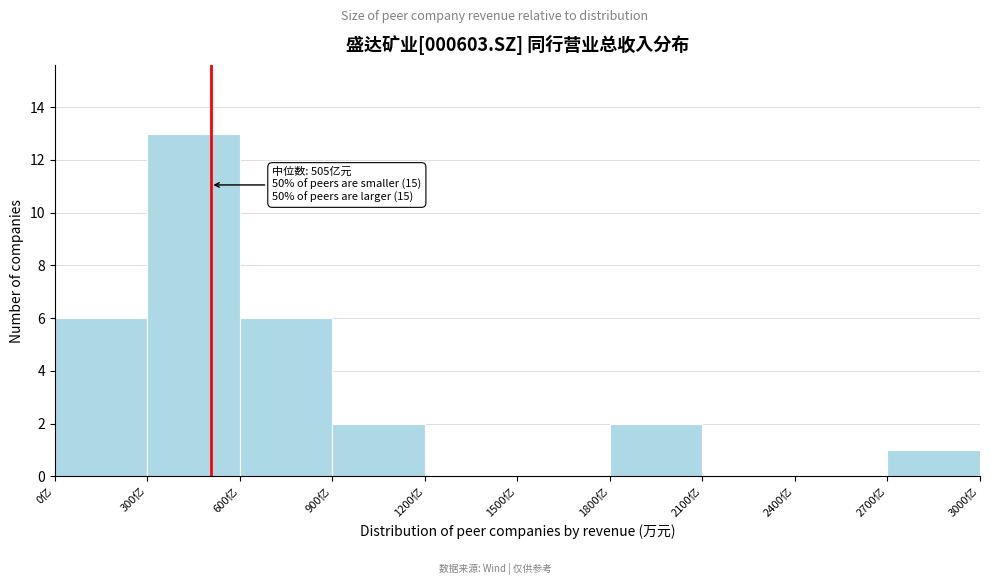

Reading left to right, list all the values displayed in this chart.

0亿=6	300亿=13	600亿=6	900亿=2	1200亿=0	1500亿=0	1800亿=2	2100亿=0	2400亿=0	2700亿=1